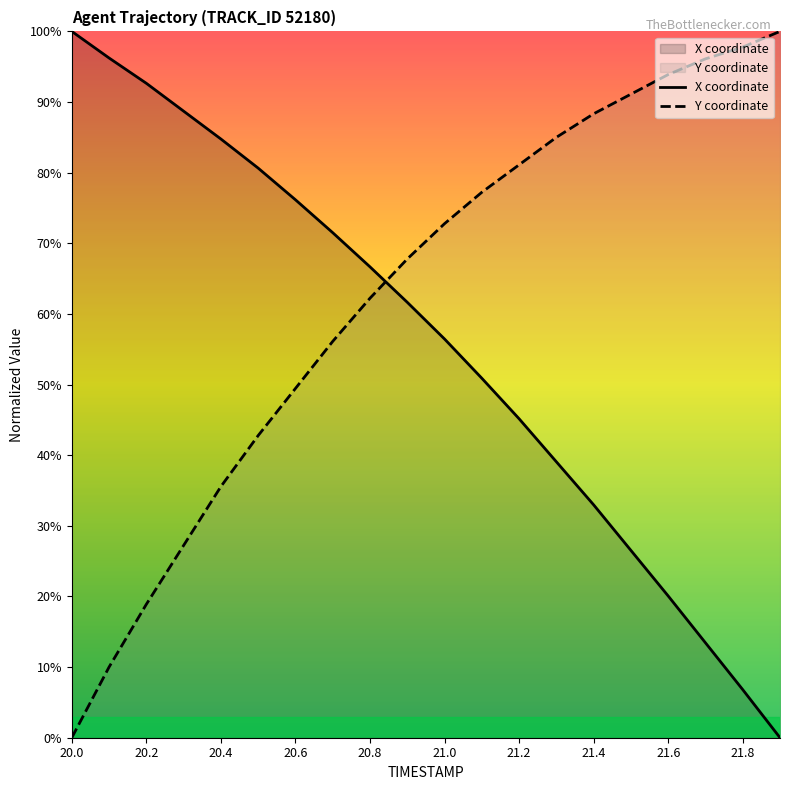

What is the spread (max minus min) of values at 21.2?

35.9